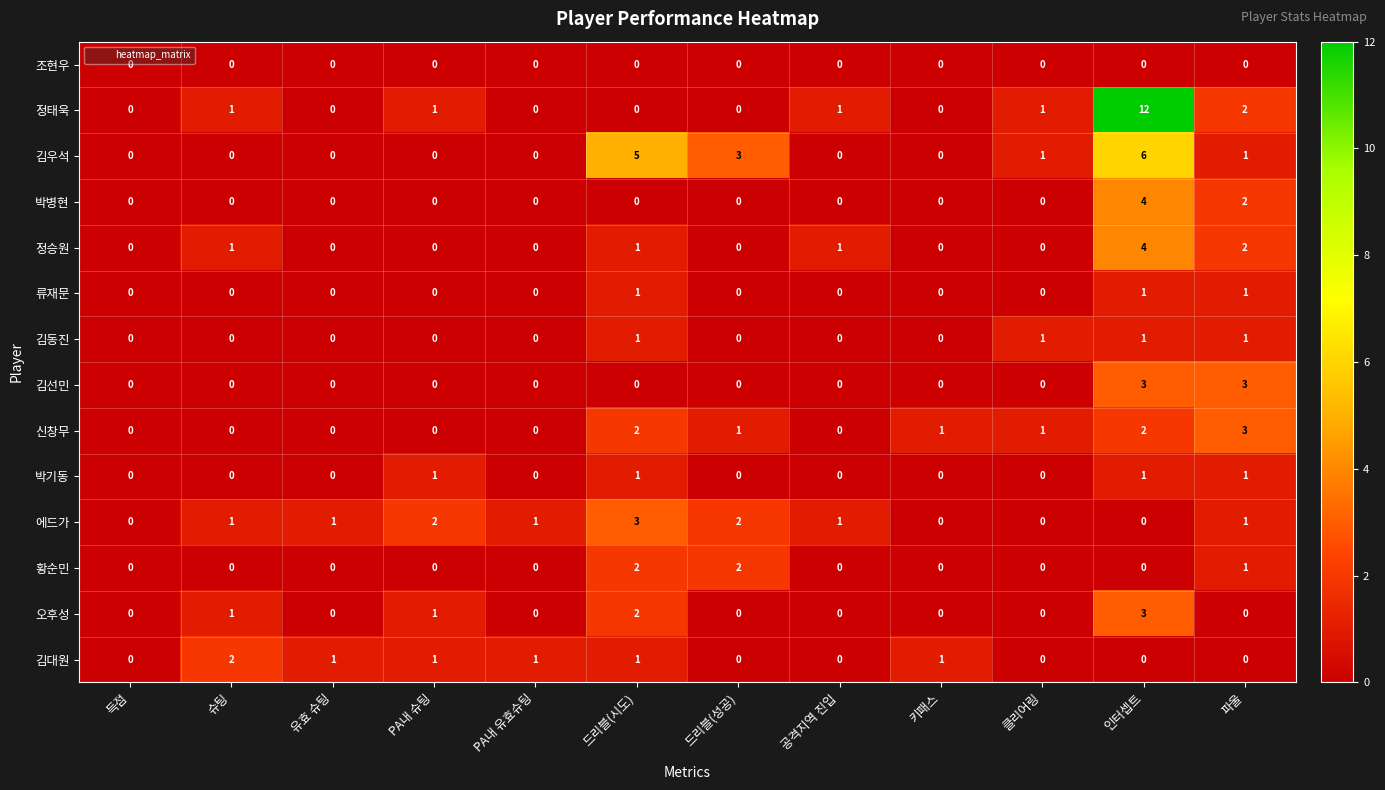

Which series has the widest spread of values?

정태욱